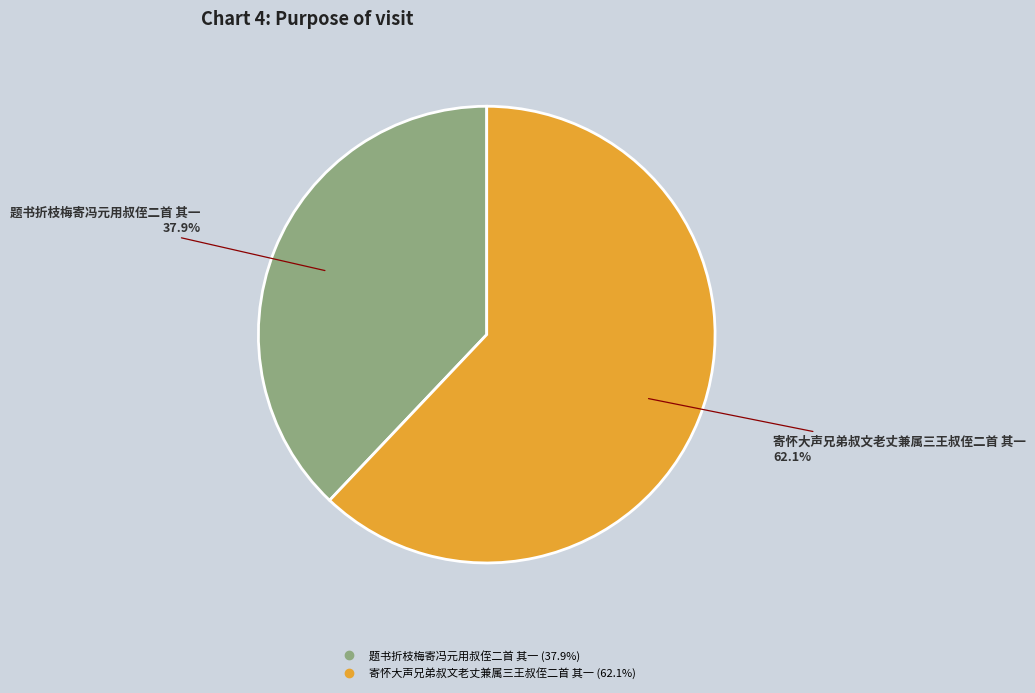

What is the majority slice?

寄怀大声兄弟叔文老丈兼属三王叔侄二首 其一